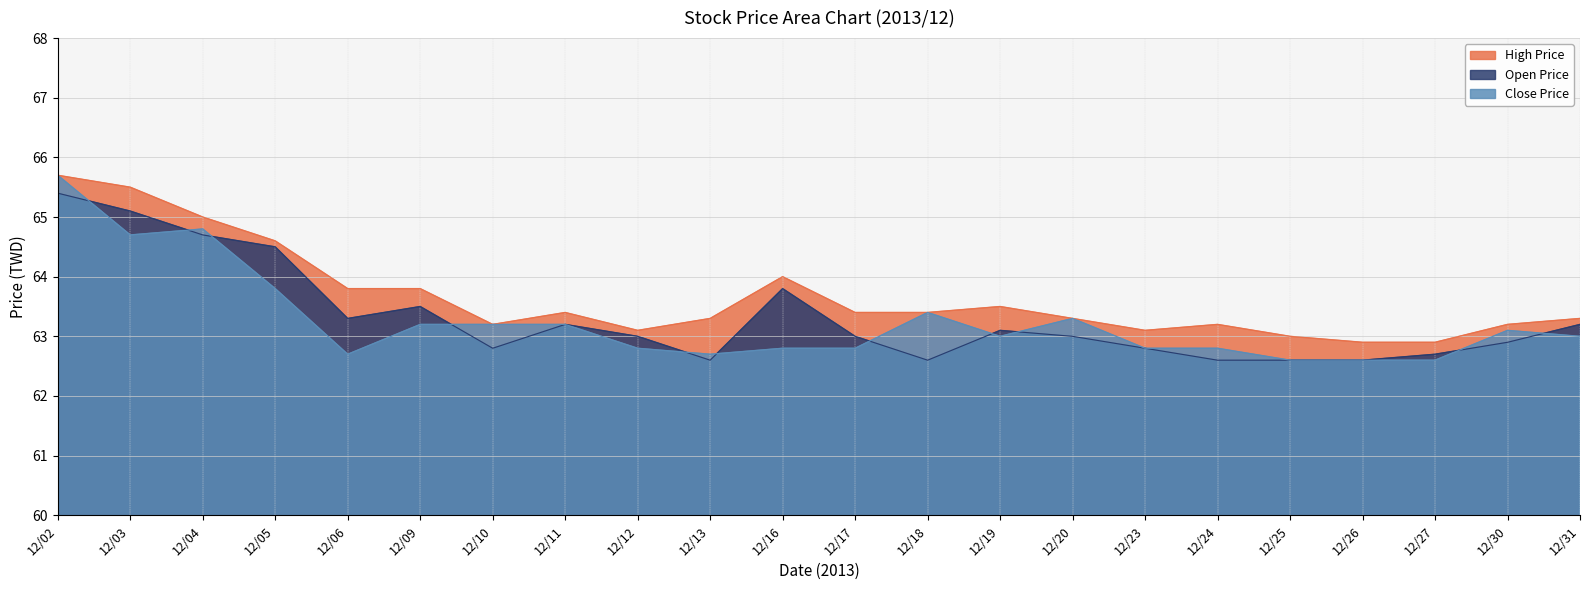

The value of Close Price at 12/04 is 19.9. True or false?

False